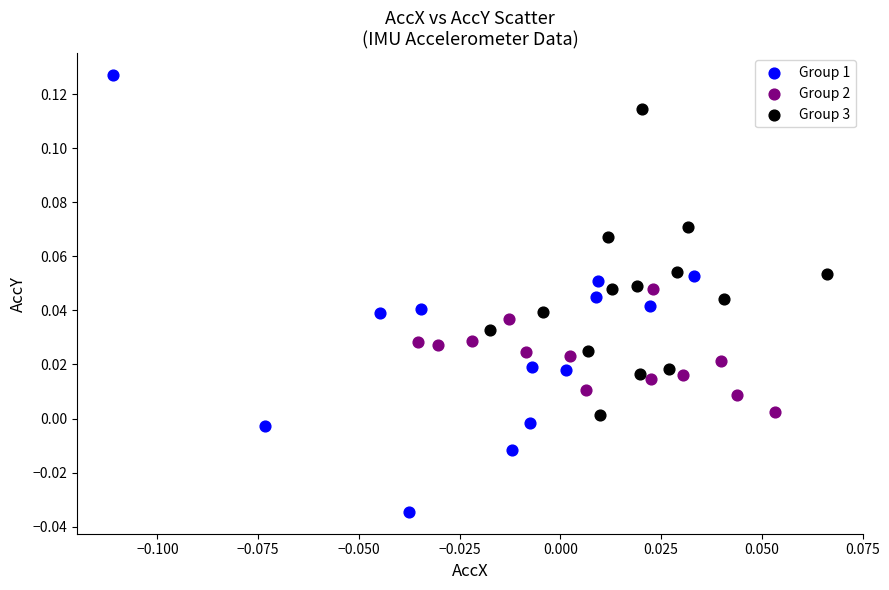

What are all the series names shown in the legend?

Group 1, Group 2, Group 3